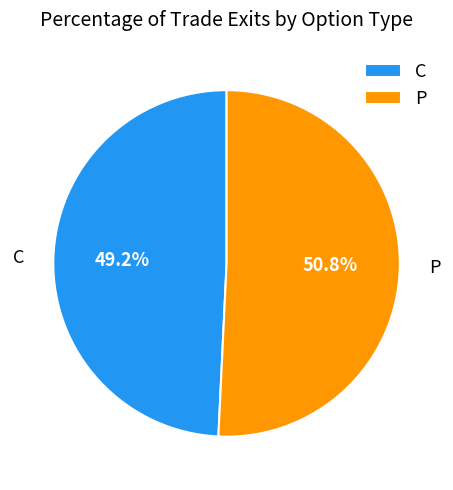

What percentage is NOT represented by P?

49.2%